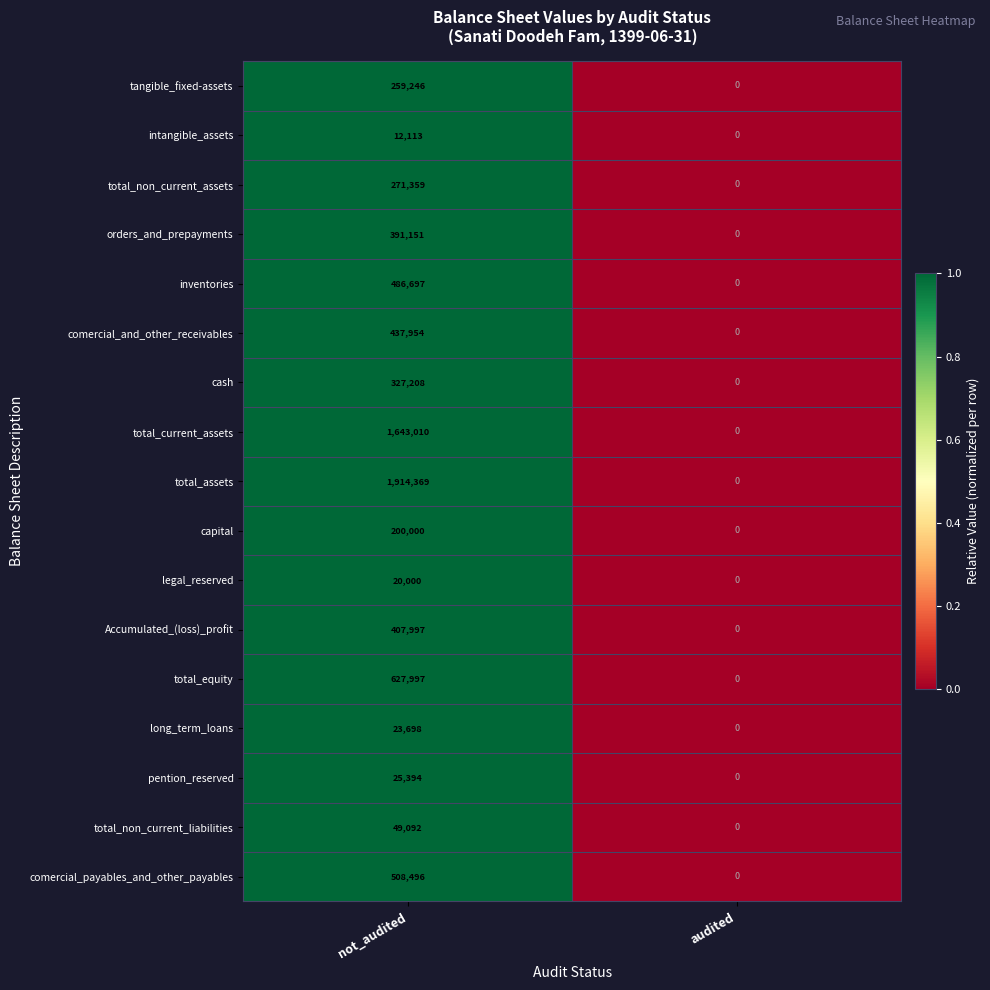

Which series has the largest total across all categories?

total_assets